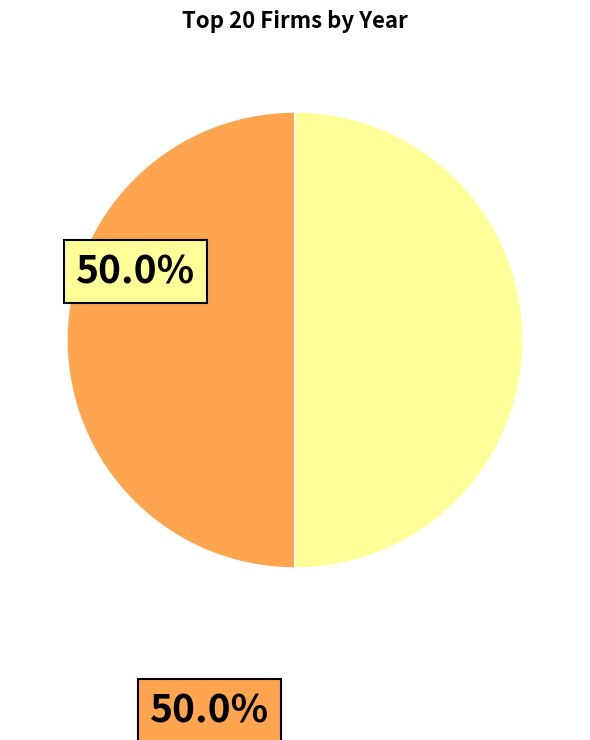

Count the number of slices in the pie.

2